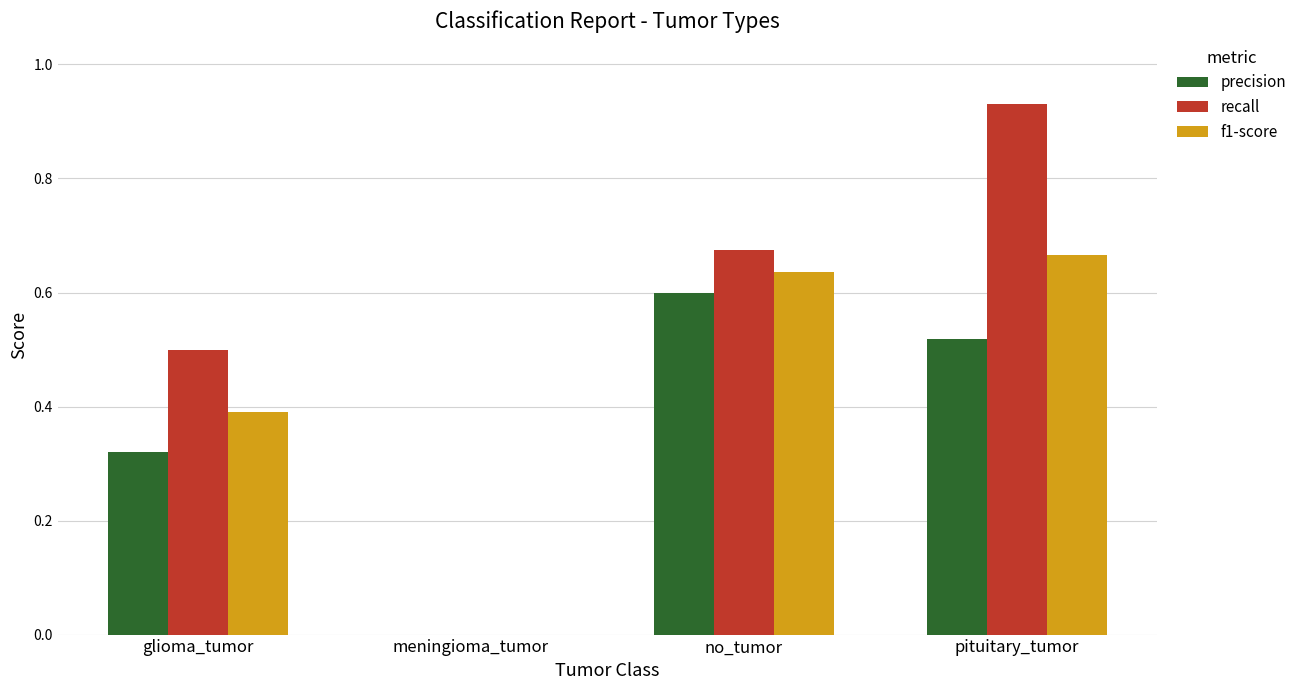

Is it true that f1-score equals 1.1 at pituitary_tumor?

False